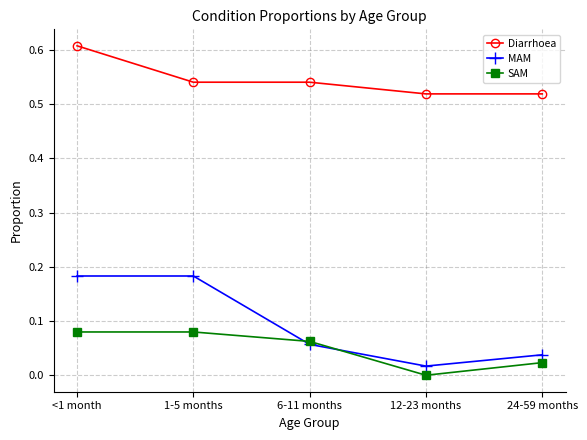

Is it true that Diarrhoea equals 0.8 at 1-5 months?

False